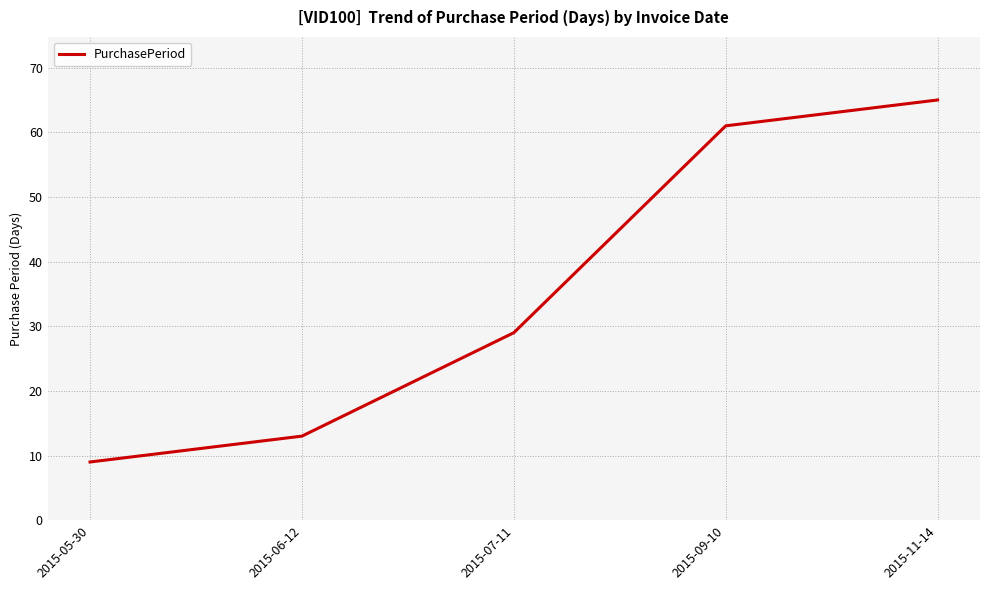

Between 2015-05-30 and 2015-11-14, which is larger?

2015-11-14